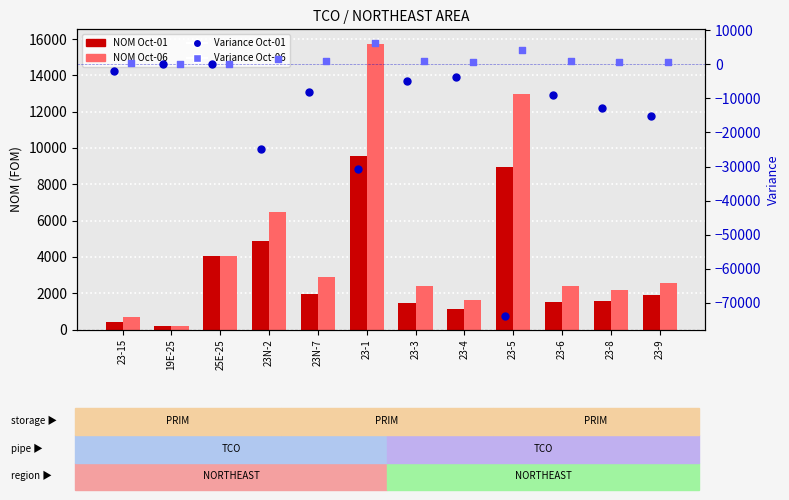

What is the total value across all series at 23-3?

-220